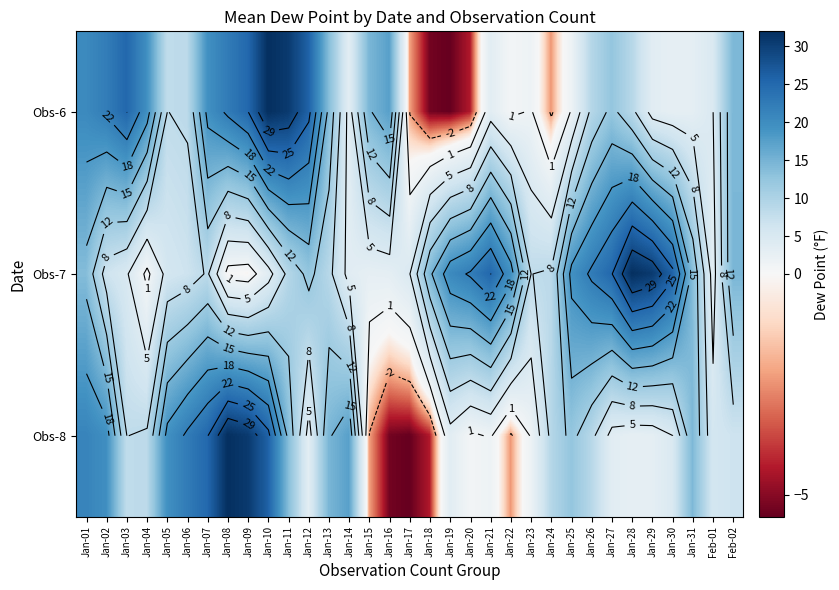

Where does the Obs-8 series first go above 8?

Jan-01